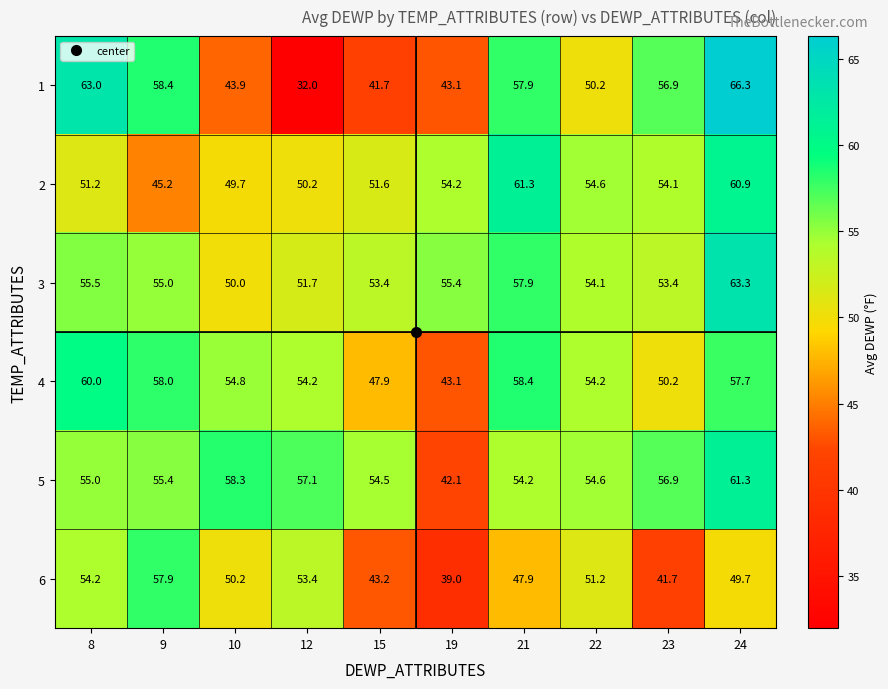

What is the difference between the 6 values at 21 and 9?

10.0